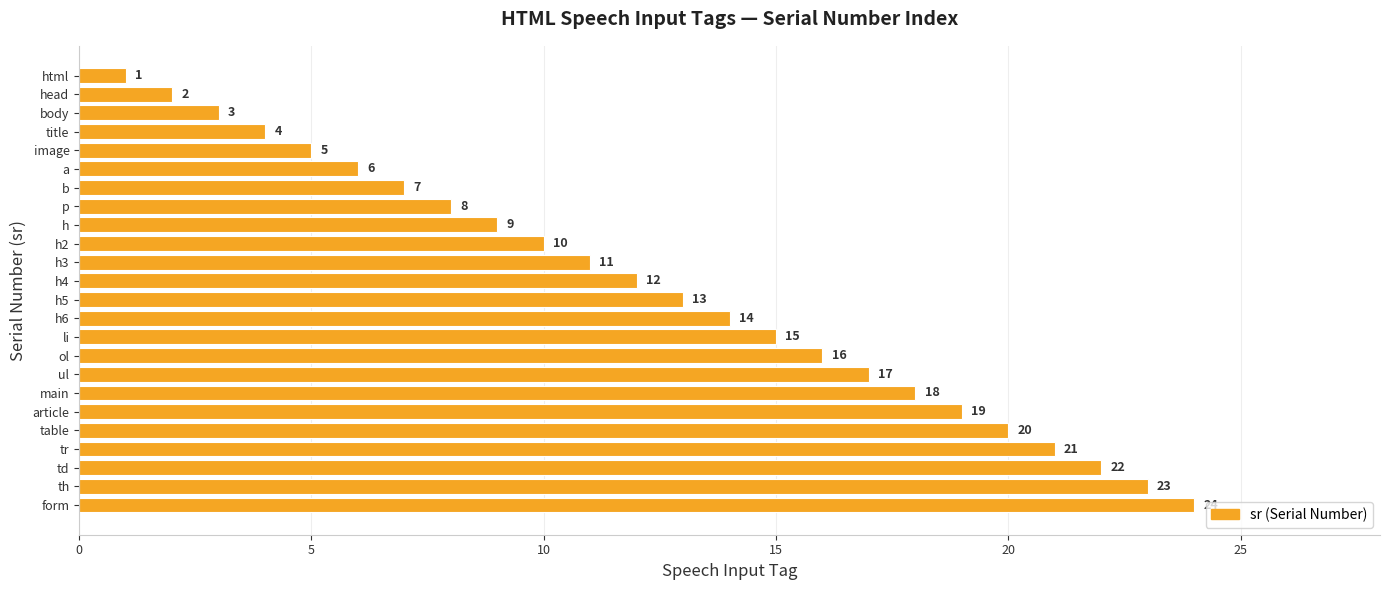

What is the greatest value displayed?

24